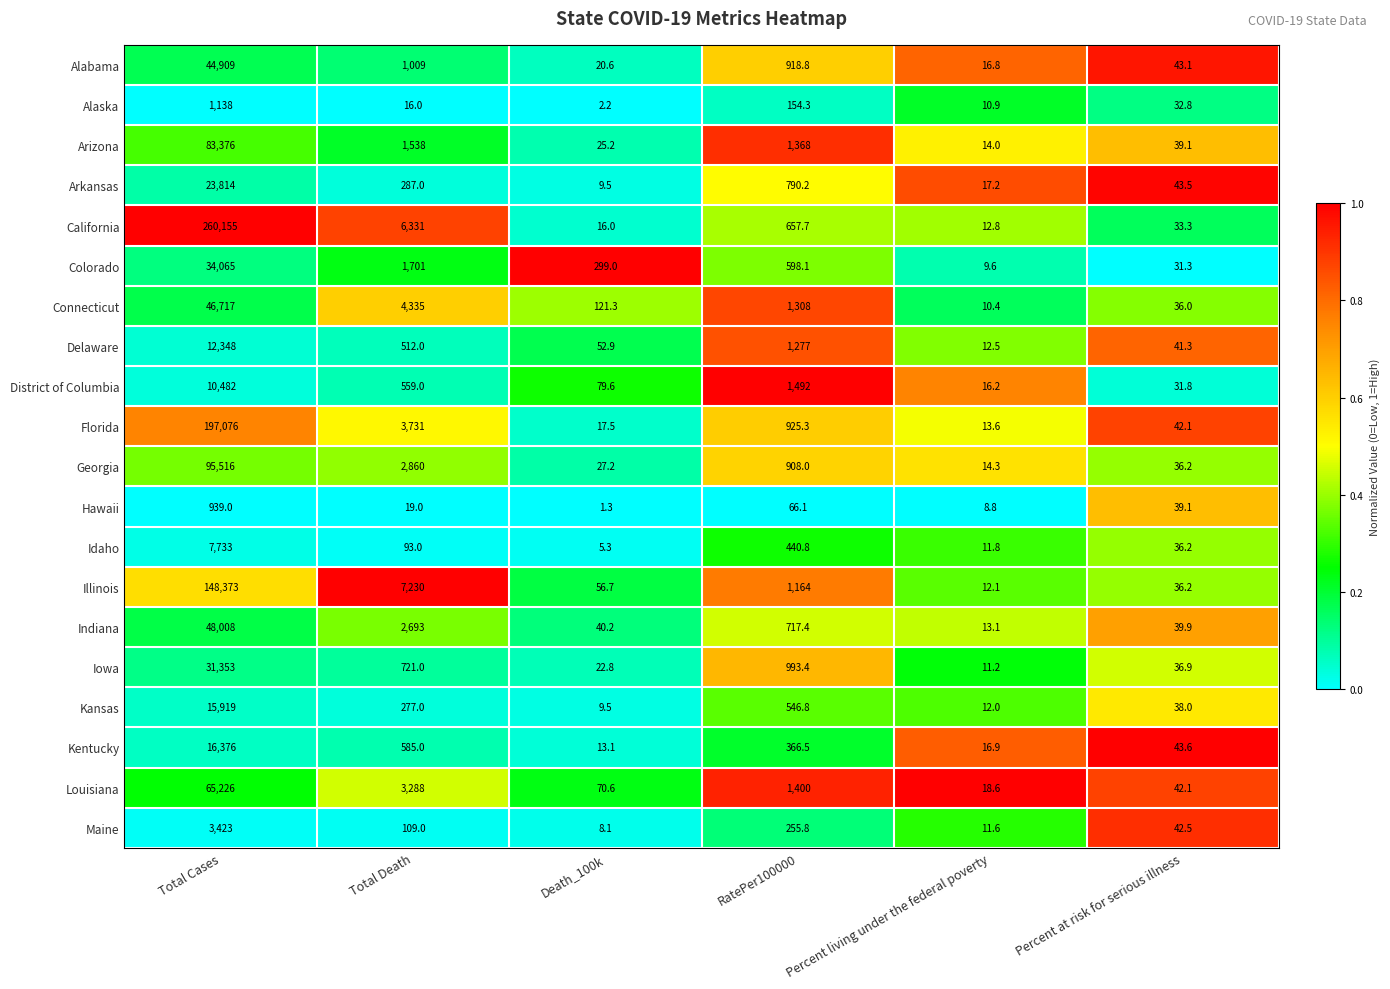

At which category does the chart reach its peak across all series?

Total Cases